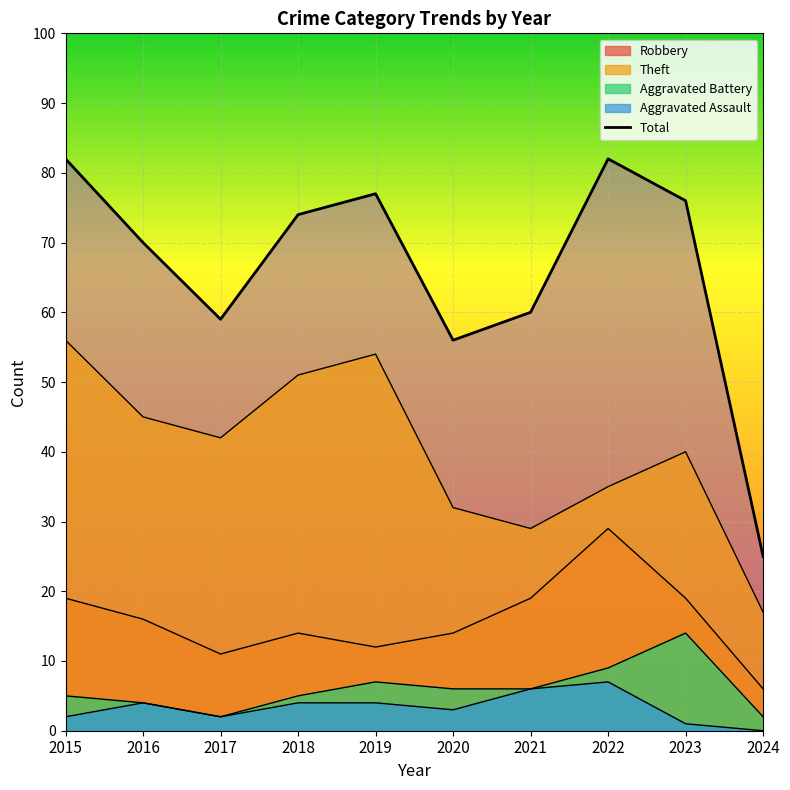

What is the ratio of the value at 2022 to the value at 2023?

1.1